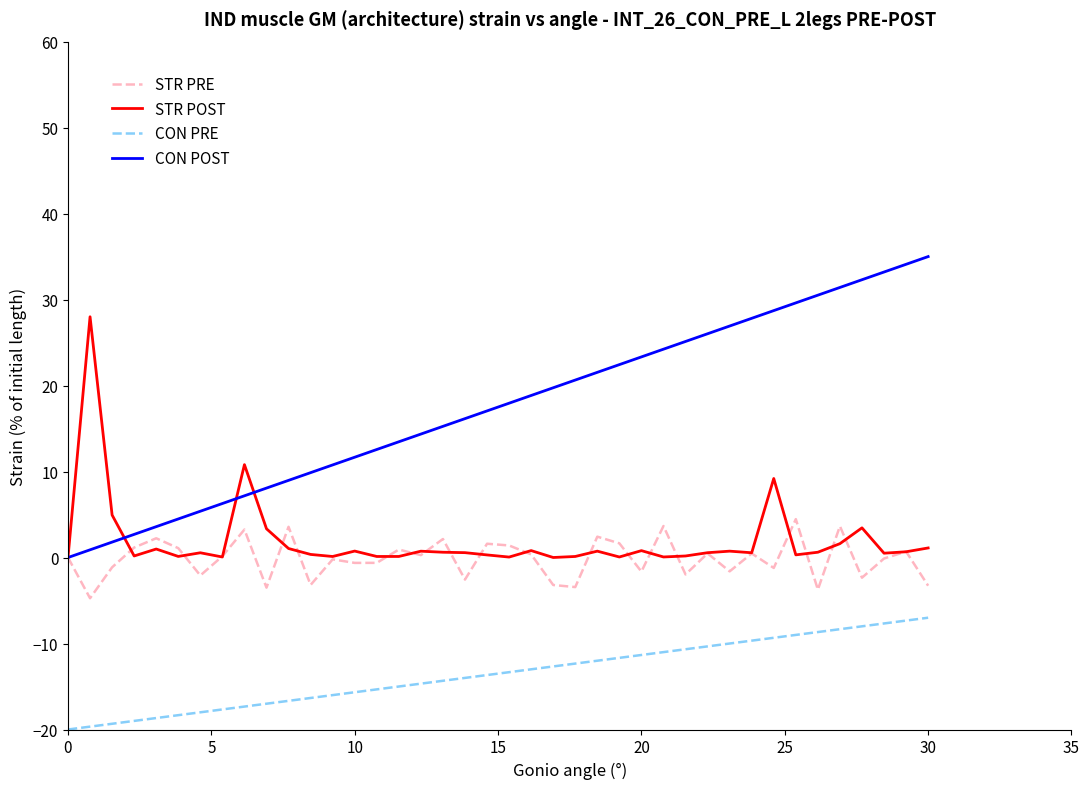

In STR PRE, how many points are higher than both neighbors (excluding endpoints)?

14